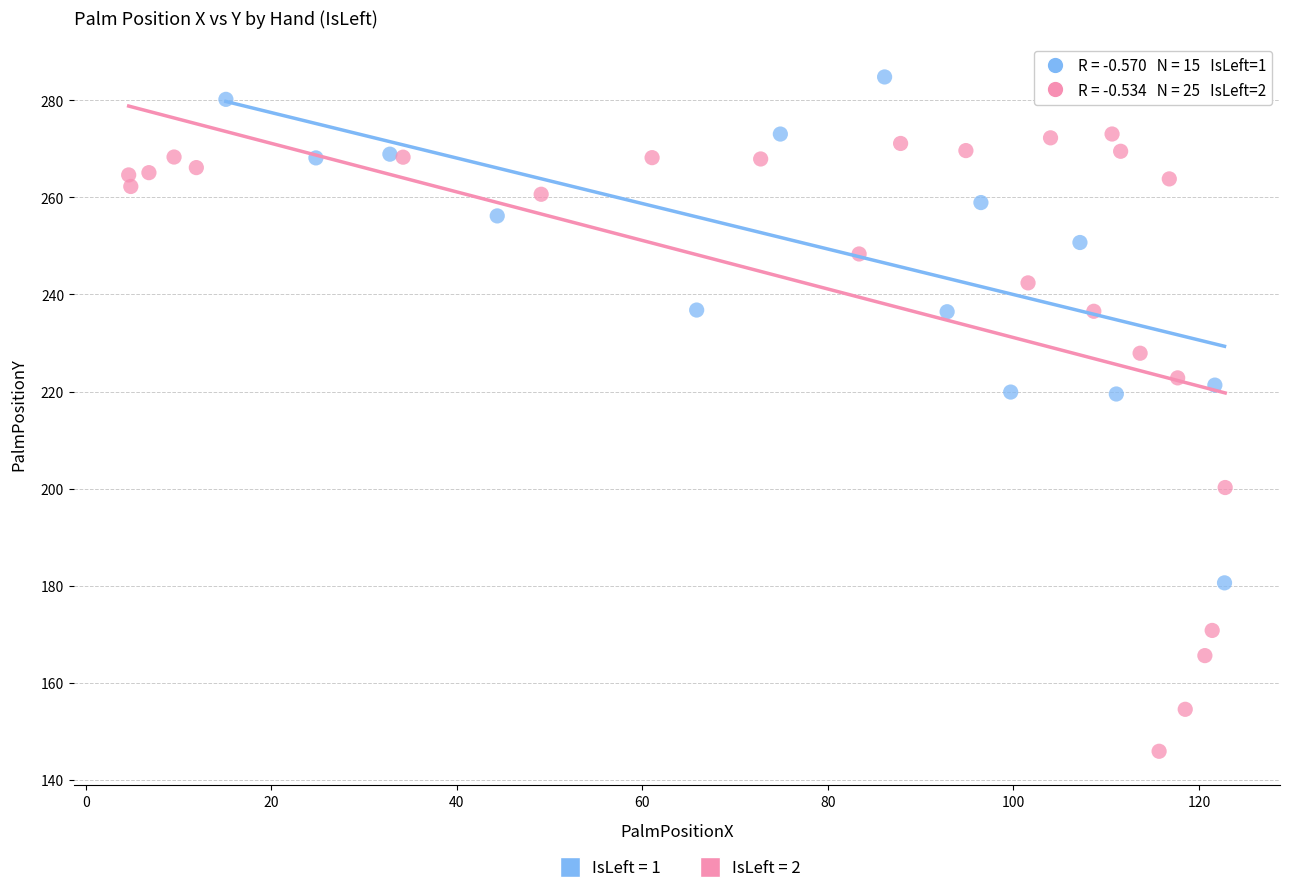

Which series contains the highest Y value?

IsLeft = 1